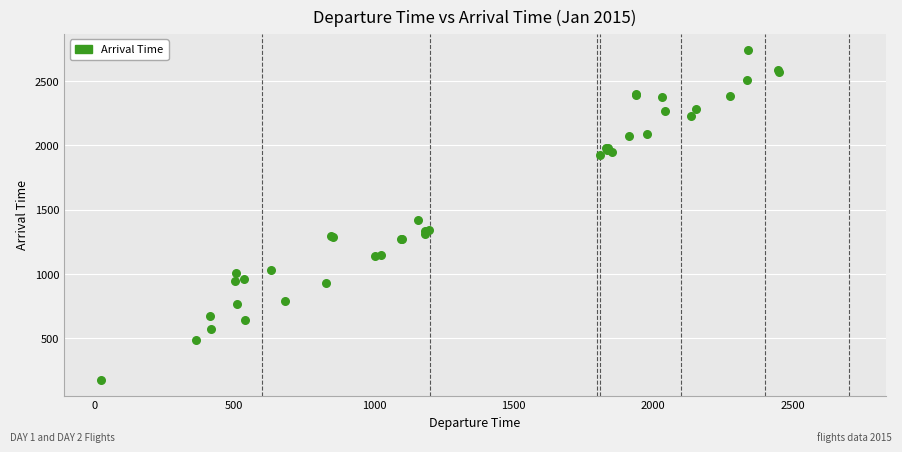

What Y value in the scatter plot is closest to 1459?

1422